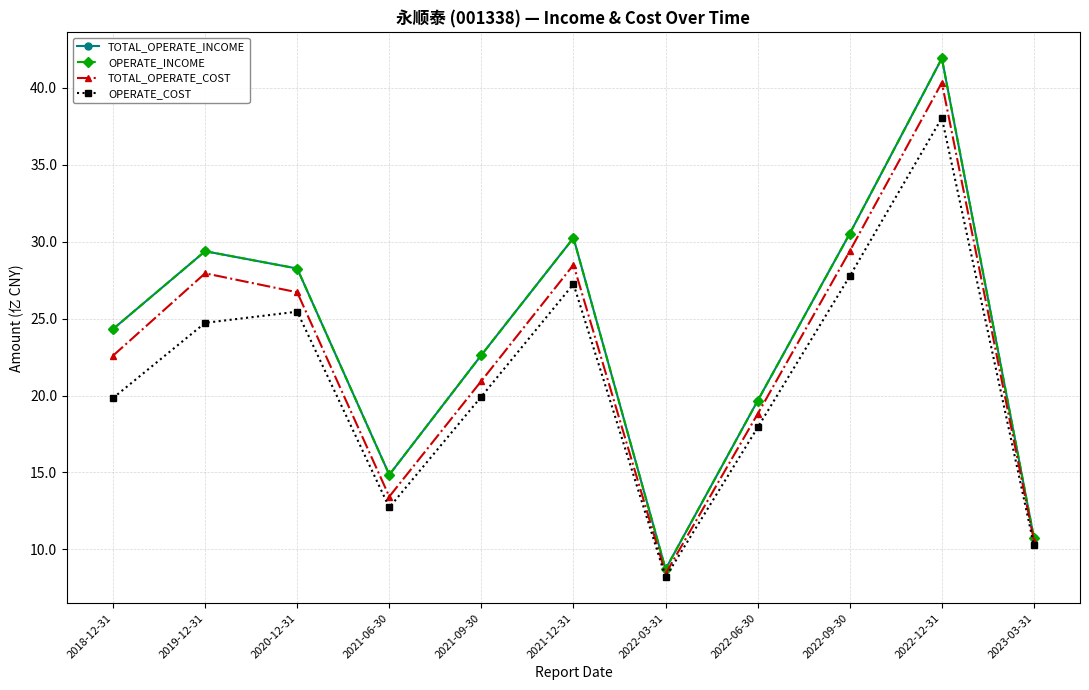

What is the total value across all series at 2023-03-31?

42.3